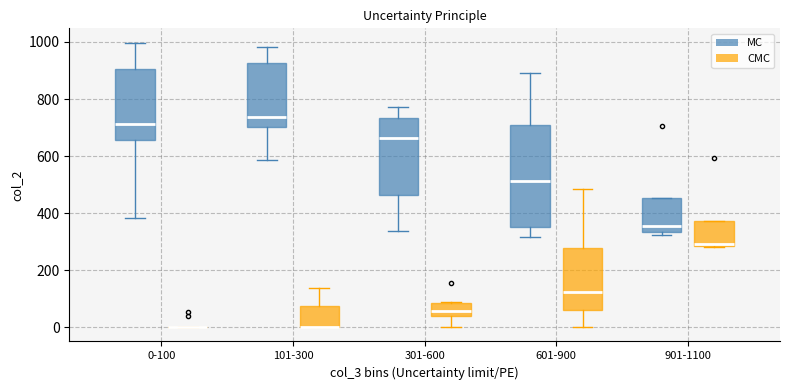

Comparing the boxes themselves (not the whiskers), which one is the tallest?

601-900 (MC)